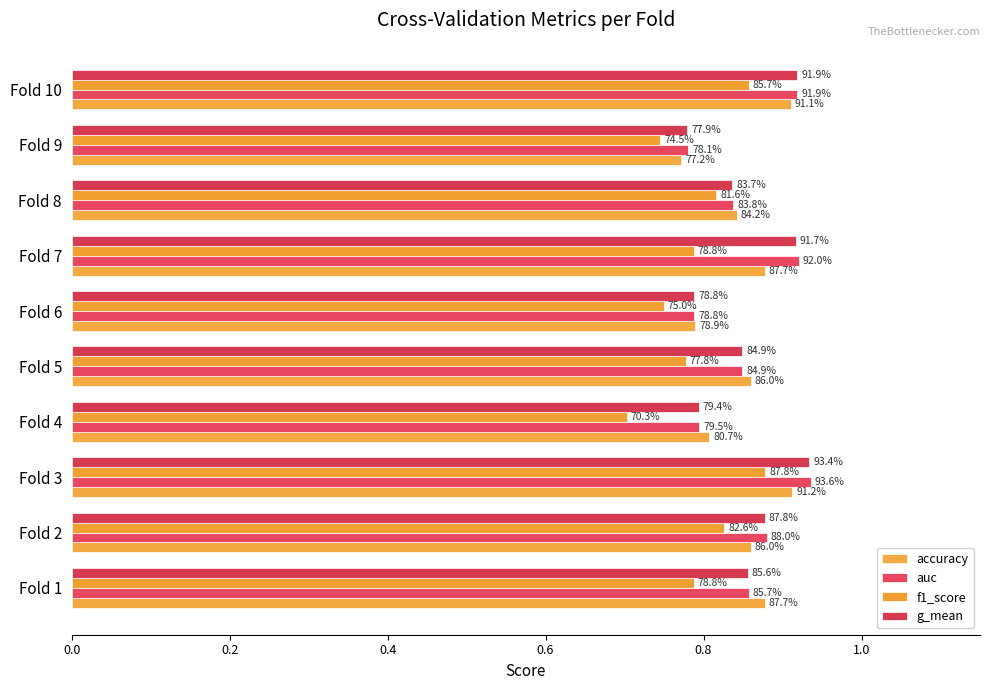

Which series has the largest total across all categories?

auc